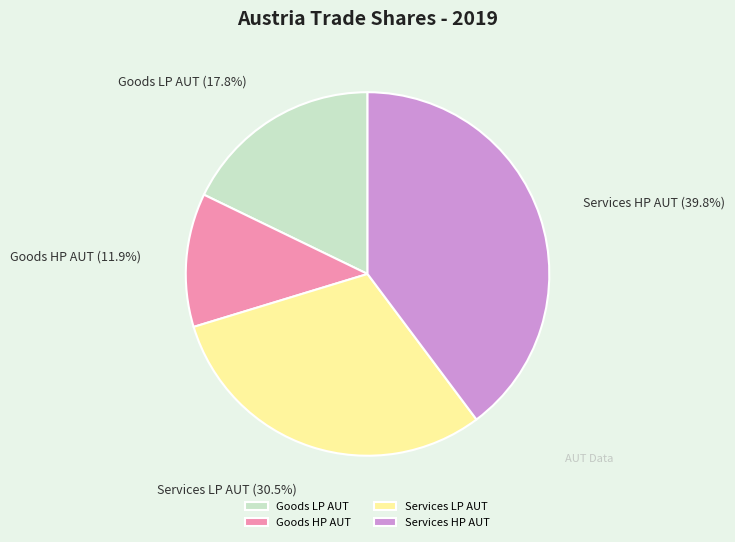

How many segments does this pie chart have?

4